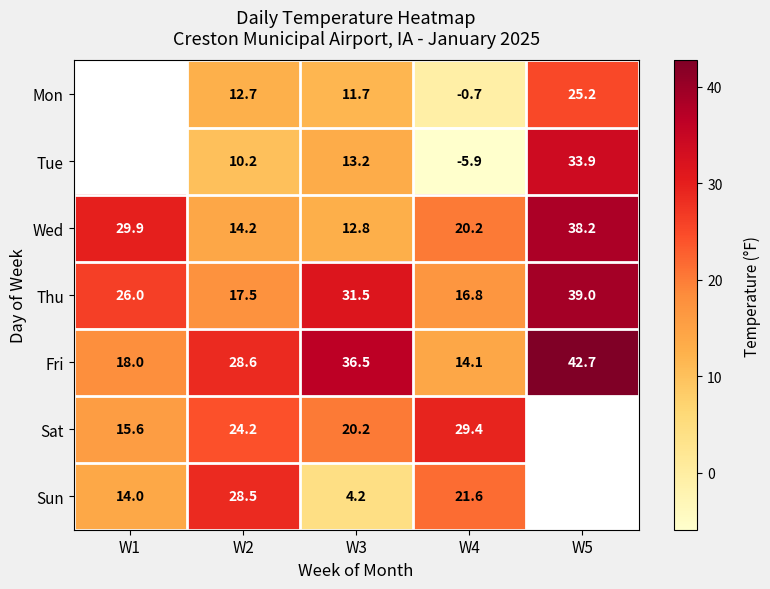

What is the difference between the highest and lowest values at W4?

35.3